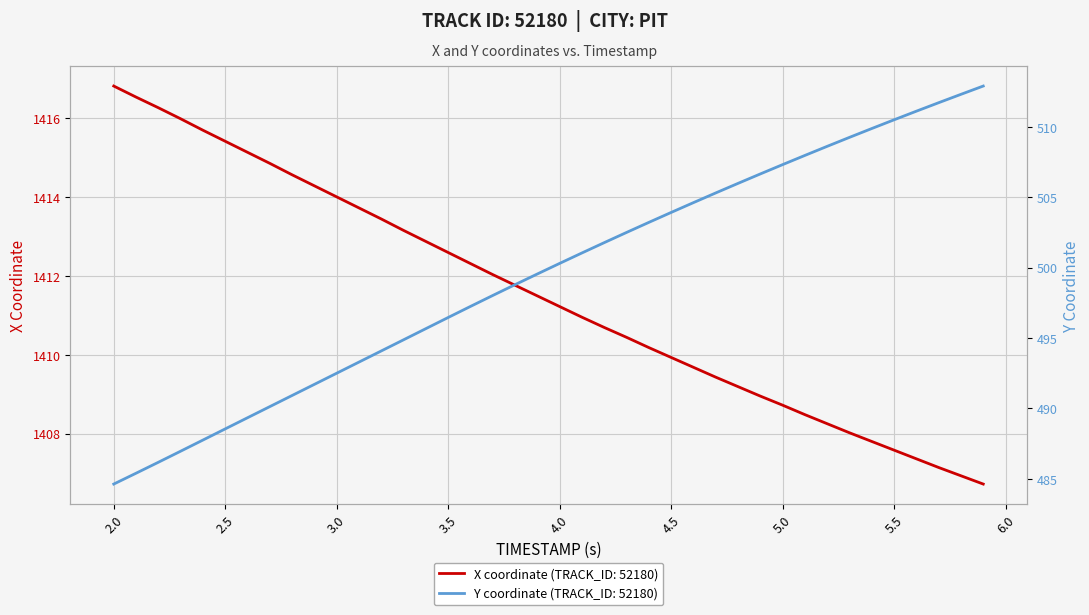

What is the maximum value for X coordinate (TRACK_ID: 52180)?

1416.8